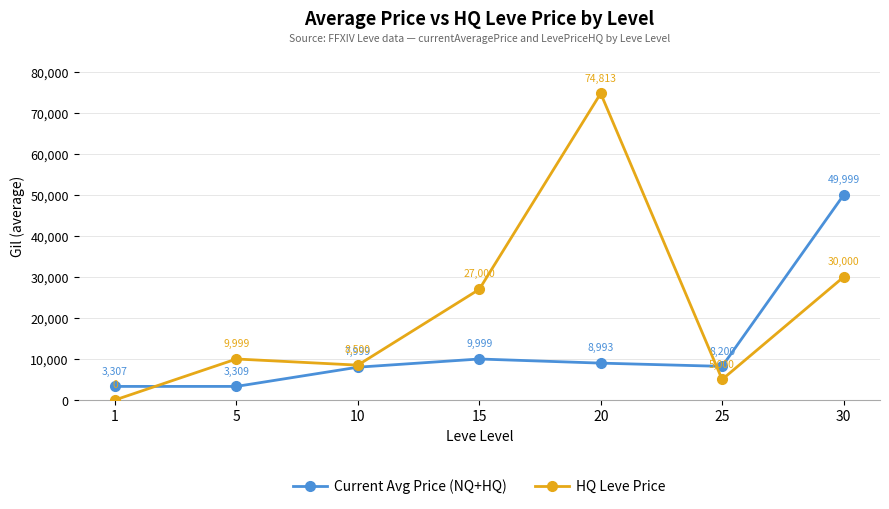

At which category does Current Avg Price (NQ+HQ) reach its first local peak?

15